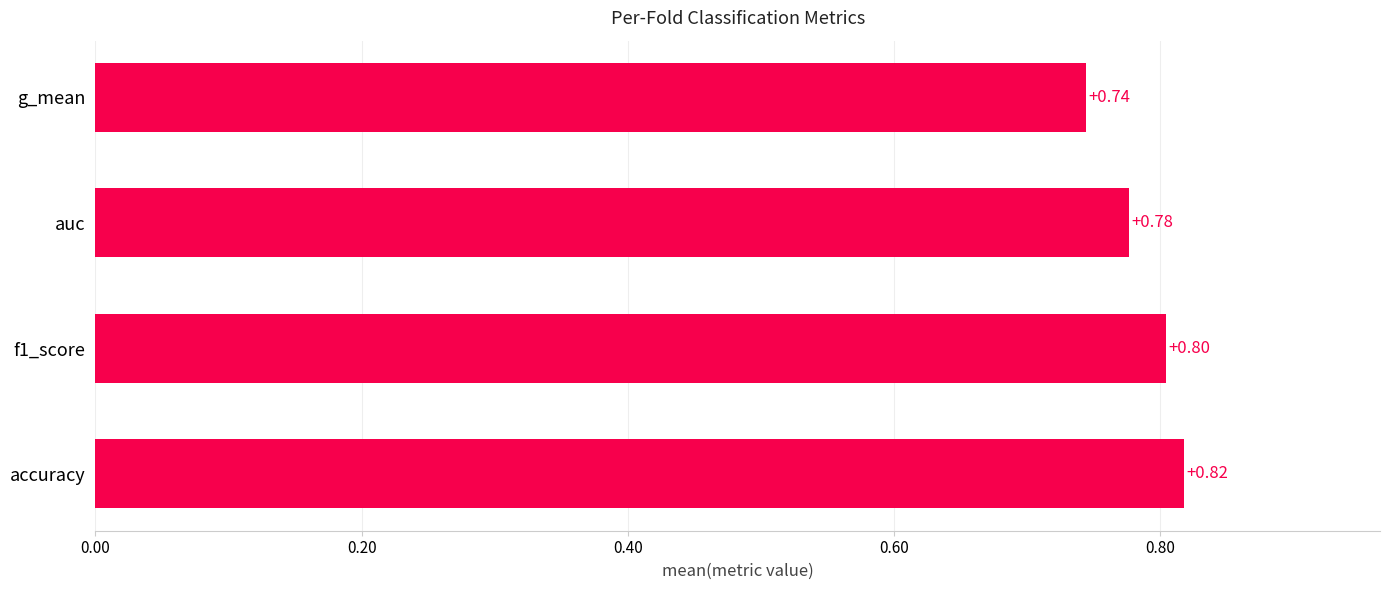

What is the difference between the maximum and minimum values?

0.1